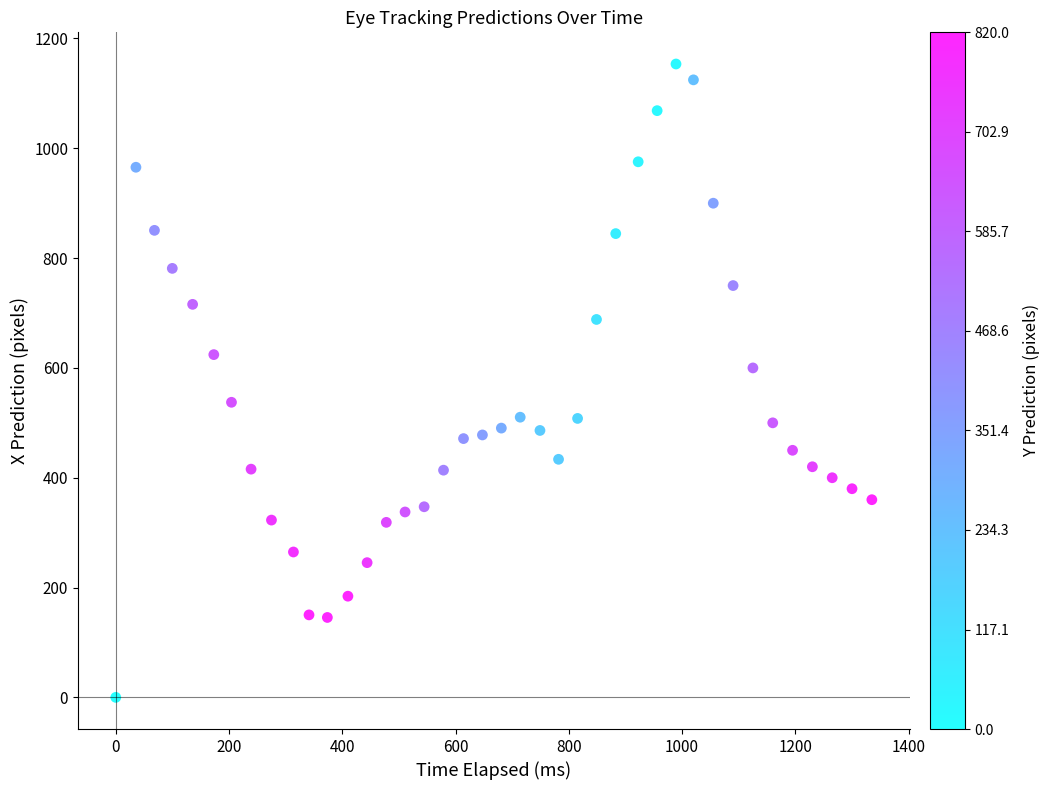

What Y value in the scatter plot is closest to 576?

600.0